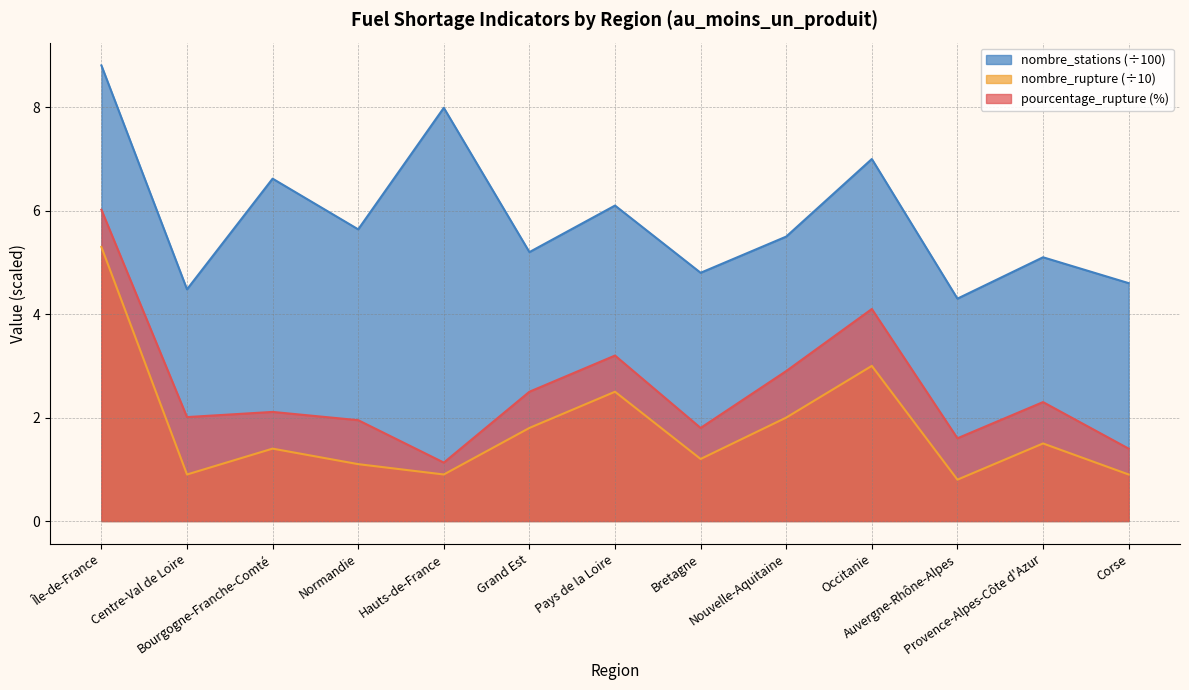

In pourcentage_rupture, how many points are higher than both neighbors (excluding endpoints)?

4